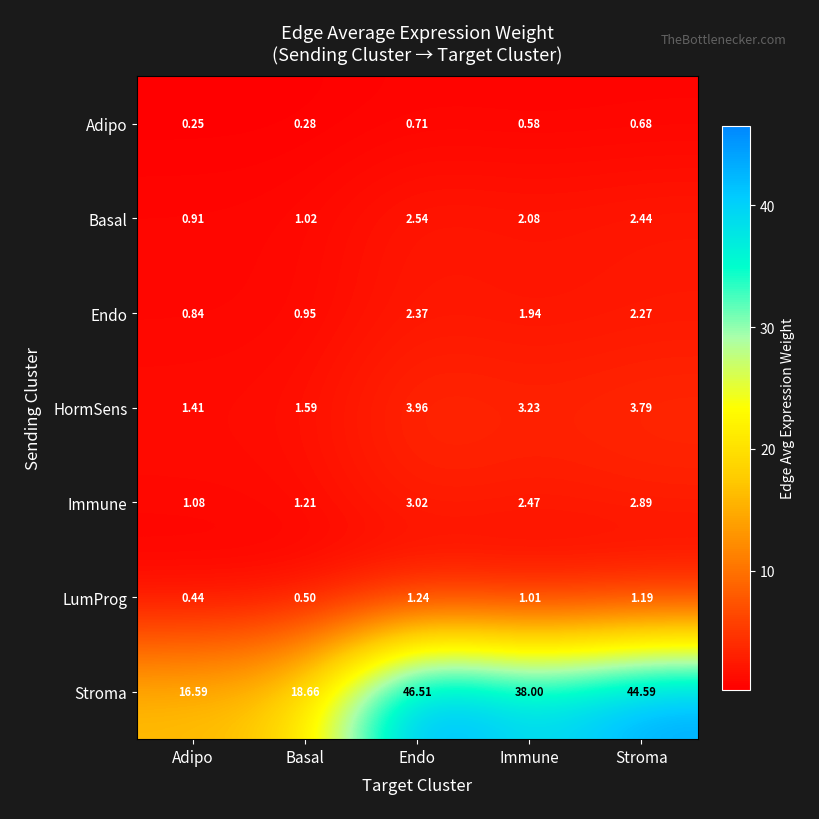

At which category is the sum across all series the highest?

Endo